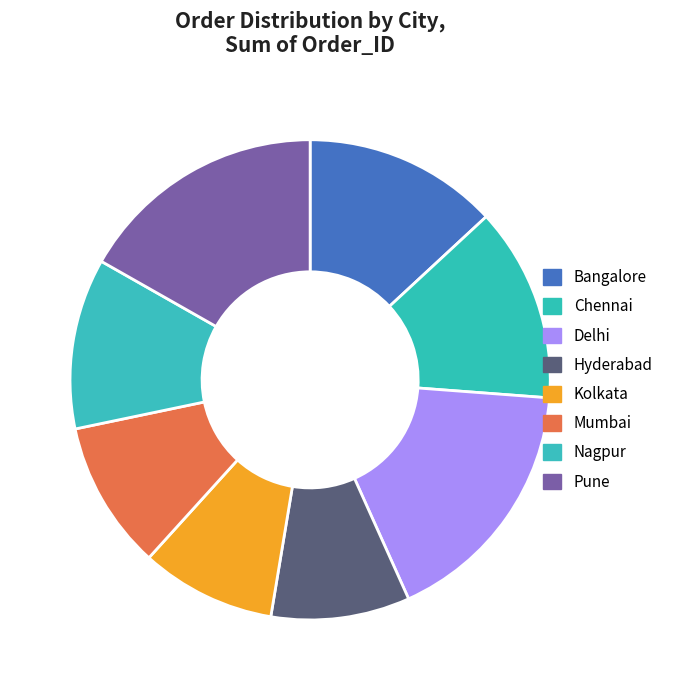

How many slices are in this pie chart?

8